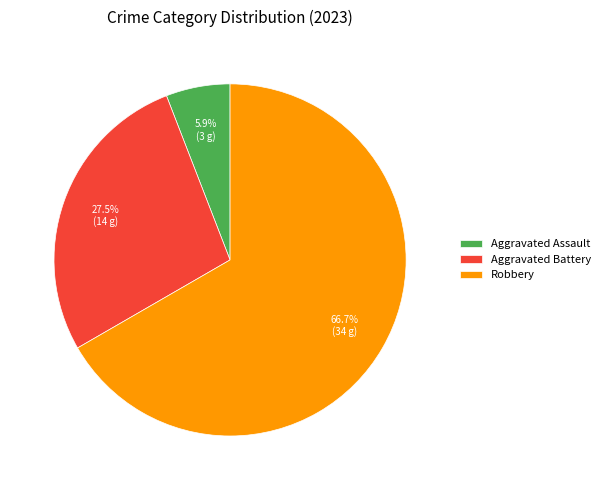

Which has a higher value, Robbery or Aggravated Battery?

Robbery